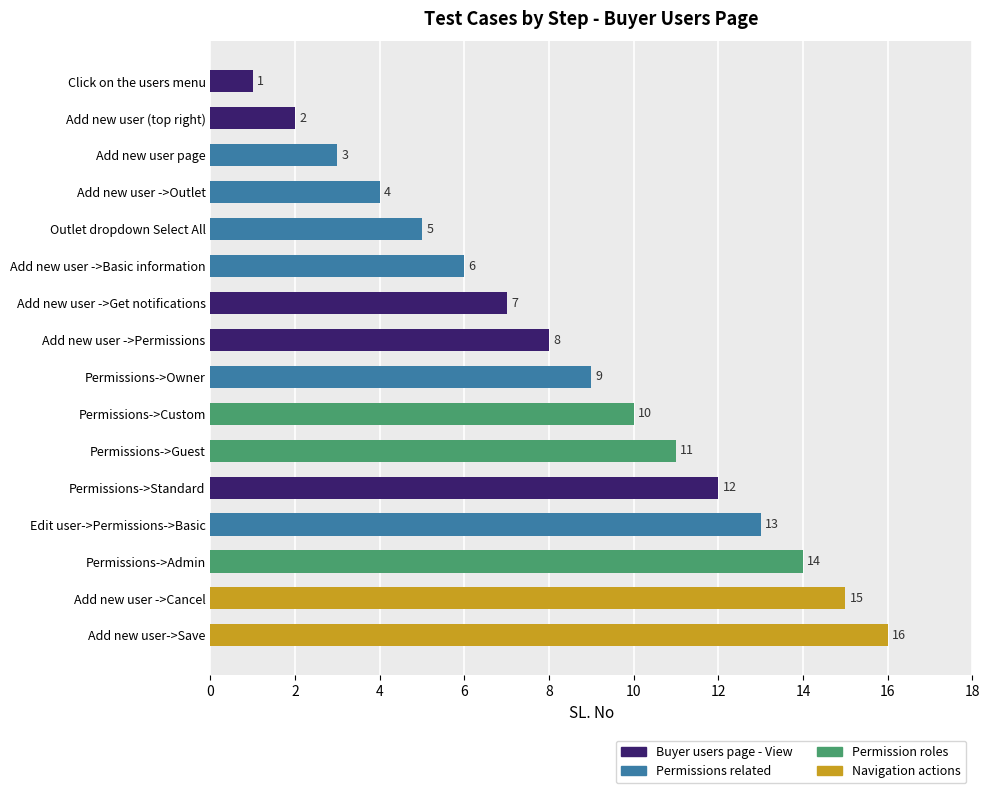

At which label is the value closest to 8?

Add new user ->Permissions